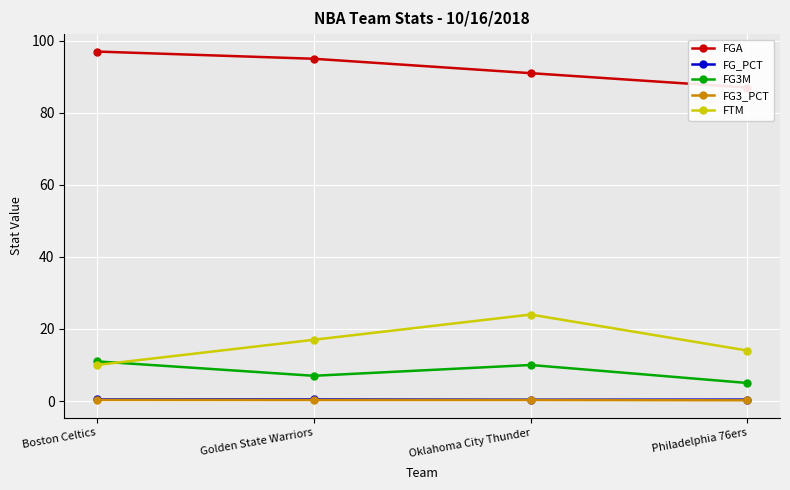

Where is the first local maximum for FG_PCT?

Golden State Warriors